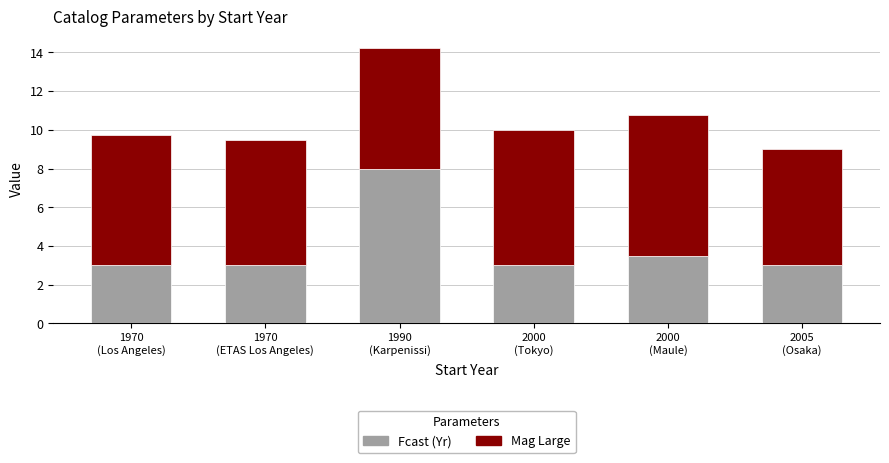

What is the total value across all series at 2005
(Osaka)?

9.0